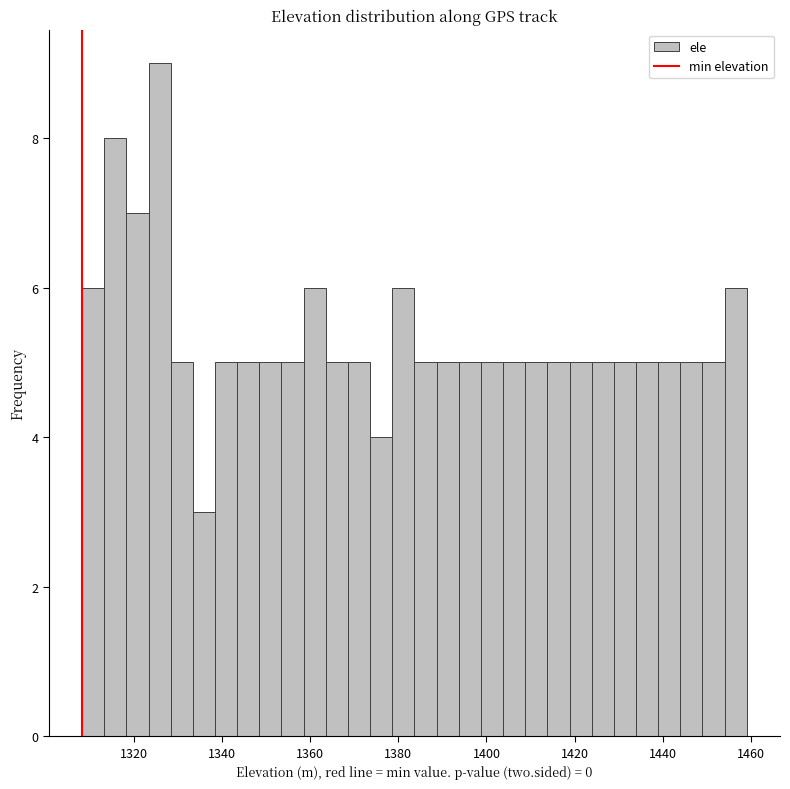

Read against the x-axis, roughly where is the centre of the tallest bar?

1326